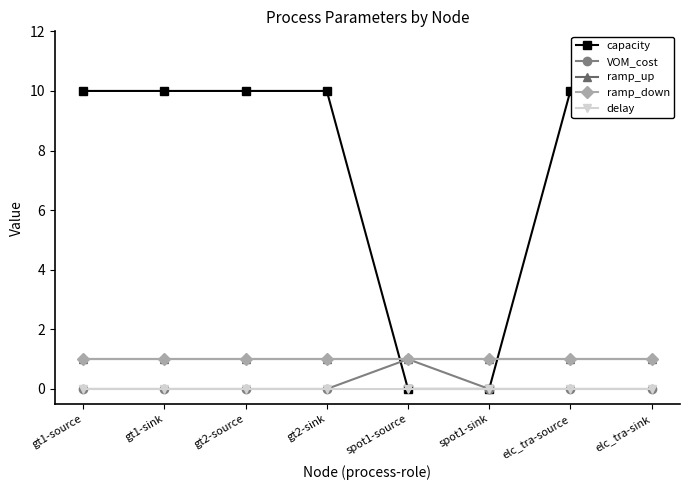

At gt2-sink, list the series in order from largest to smallest.

capacity, ramp_up, ramp_down, VOM_cost, delay